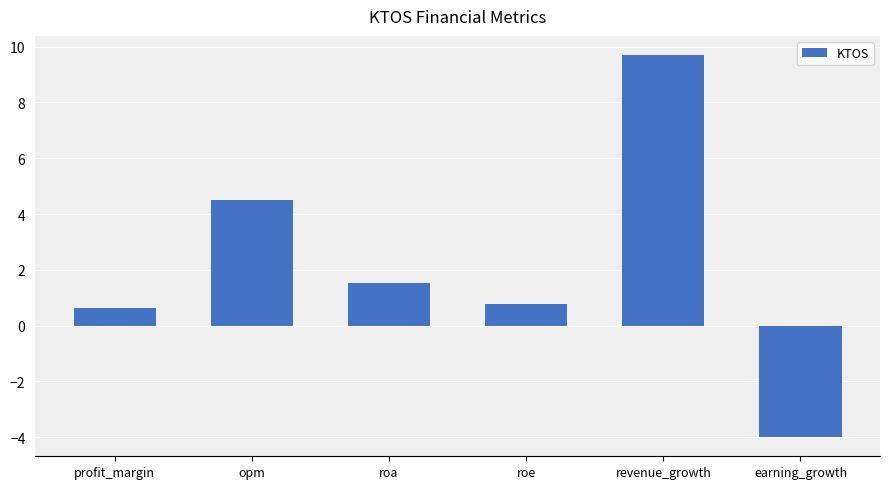

At which label is the value closest to 2?

roa